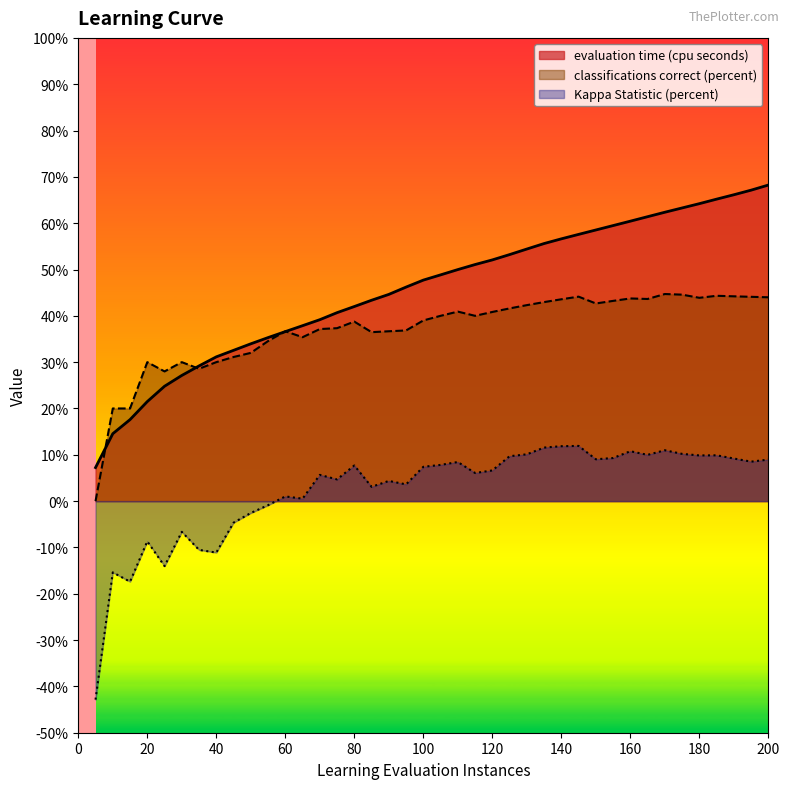

At which category does the chart reach its peak across all series?

200.0